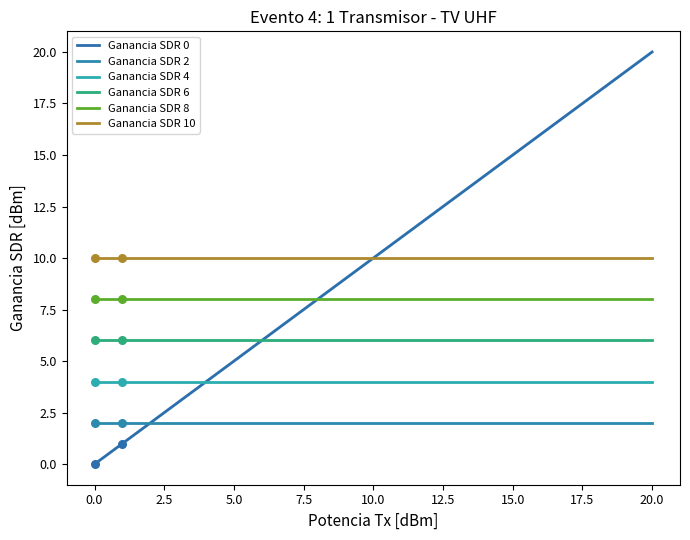

What is the total value across all series at 12?

42